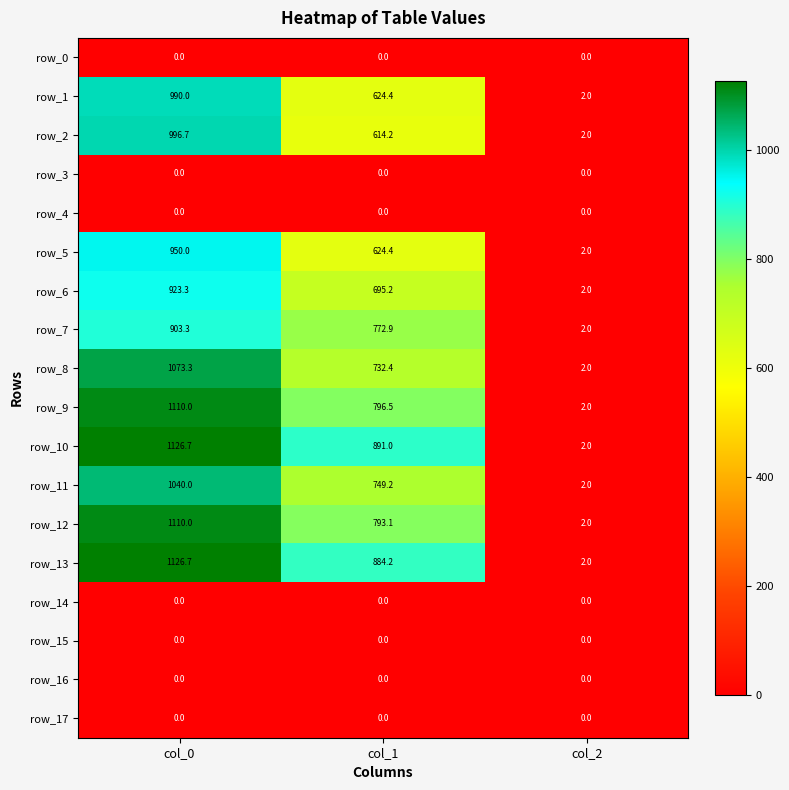

Which series changed the most between col_0 and col_1?

row_2